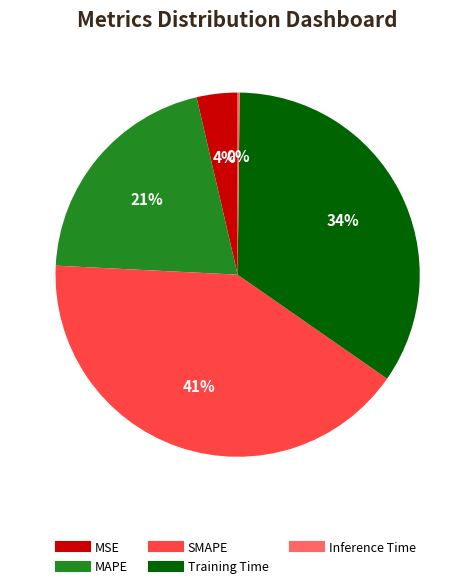

Does any single category account for the majority?

No